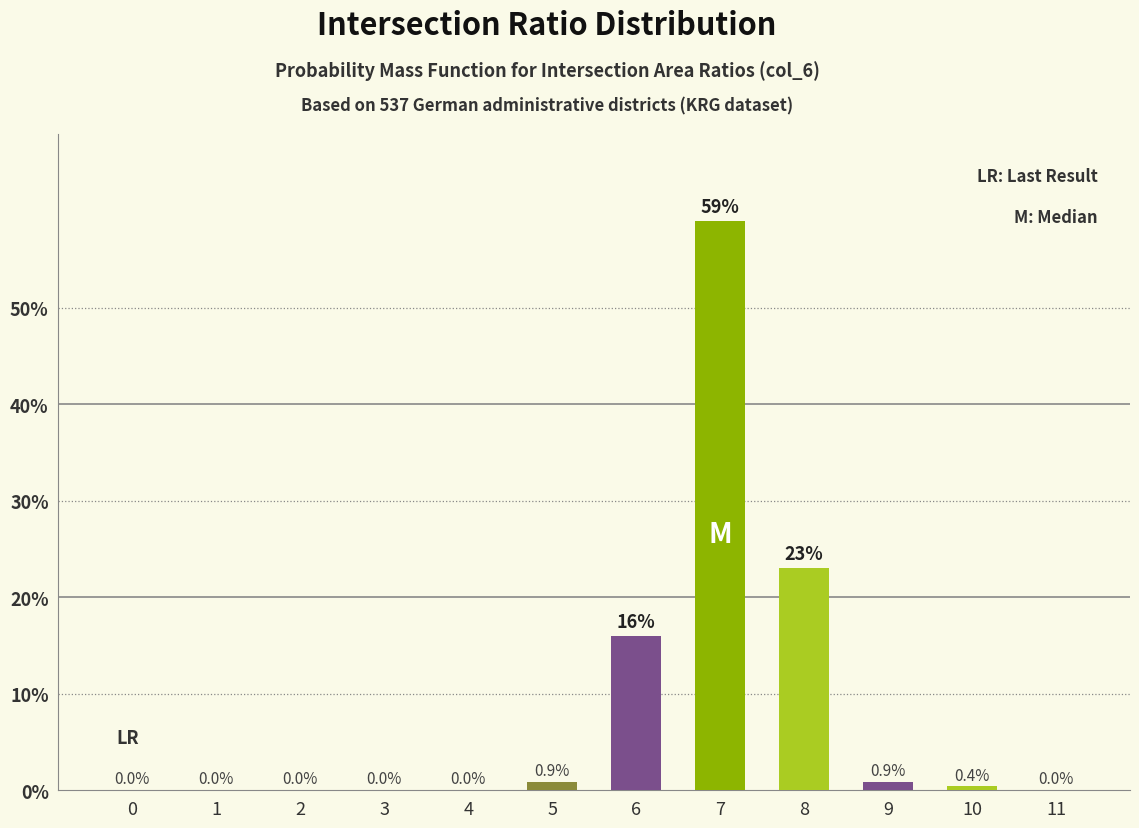

Reading right to left, list all the values displayed in this chart.

11=0.0	10=0.4	9=0.9	8=23.0	7=59.0	6=16.0	5=0.9	4=0.0	3=0.0	2=0.0	1=0.0	0=0.0